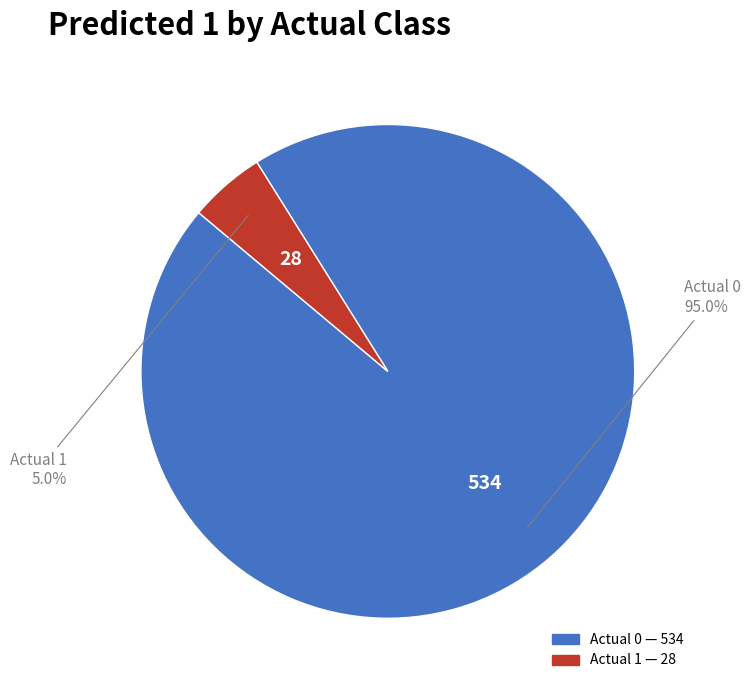

To the nearest percent, what percentage of the pie is Actual 0?

95%